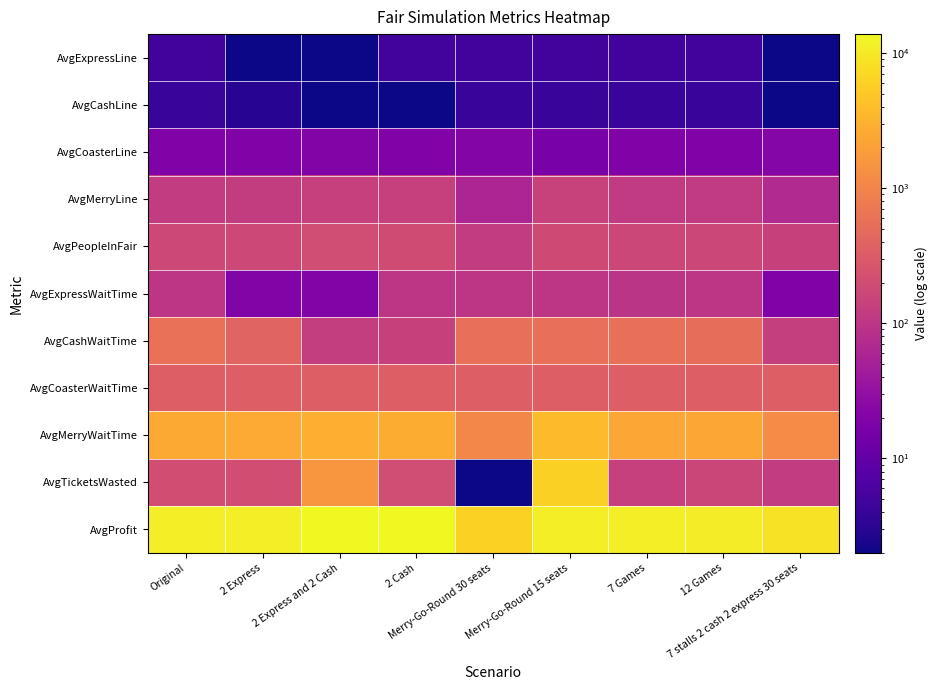

Reading left to right, list all the values displayed in this chart.

AvgExpressLine: Original=5.0	2 Express=2.0	2 Express and 2 Cash=2.0	2 Cash=5.0	Merry-Go-Round 30 seats=5.0	Merry-Go-Round 15 seats=5.0	7 Games=5.0	12 Games=5.0	7 stalls 2 cash 2 express 30 seats=2.0
AvgCashLine: Original=4.0	2 Express=3.0	2 Express and 2 Cash=2.0	2 Cash=2.0	Merry-Go-Round 30 seats=4.0	Merry-Go-Round 15 seats=4.0	7 Games=4.0	12 Games=4.0	7 stalls 2 cash 2 express 30 seats=2.0
AvgCoasterLine: Original=19.0	2 Express=19.0	2 Express and 2 Cash=20.0	2 Cash=19.0	Merry-Go-Round 30 seats=21.0	Merry-Go-Round 15 seats=16.0	7 Games=19.0	12 Games=19.0	7 stalls 2 cash 2 express 30 seats=22.0
AvgMerryLine: Original=119.0	2 Express=124.0	2 Express and 2 Cash=139.0	2 Cash=135.0	Merry-Go-Round 30 seats=60.0	Merry-Go-Round 15 seats=145.0	7 Games=115.0	12 Games=117.0	7 stalls 2 cash 2 express 30 seats=69.0
AvgPeopleInFair: Original=172.0	2 Express=177.0	2 Express and 2 Cash=201.0	2 Cash=195.0	Merry-Go-Round 30 seats=120.0	Merry-Go-Round 15 seats=190.0	7 Games=169.0	12 Games=170.0	7 stalls 2 cash 2 express 30 seats=140.0
AvgExpressWaitTime: Original=102.0	2 Express=20.0	2 Express and 2 Cash=20.0	2 Cash=100.0	Merry-Go-Round 30 seats=102.0	Merry-Go-Round 15 seats=100.0	7 Games=97.0	12 Games=101.0	7 stalls 2 cash 2 express 30 seats=19.0
AvgCashWaitTime: Original=580.0	2 Express=404.0	2 Express and 2 Cash=130.0	2 Cash=143.0	Merry-Go-Round 30 seats=566.0	Merry-Go-Round 15 seats=557.0	7 Games=566.0	12 Games=535.0	7 stalls 2 cash 2 express 30 seats=133.0
AvgCoasterWaitTime: Original=346.0	2 Express=345.0	2 Express and 2 Cash=345.0	2 Cash=346.0	Merry-Go-Round 30 seats=348.0	Merry-Go-Round 15 seats=347.0	7 Games=346.0	12 Games=345.0	7 stalls 2 cash 2 express 30 seats=348.0
AvgMerryWaitTime: Original=2480.0	2 Express=2564.0	2 Express and 2 Cash=2851.0	2 Cash=2767.0	Merry-Go-Round 30 seats=1081.0	Merry-Go-Round 15 seats=3834.0	7 Games=2422.0	12 Games=2446.0	7 stalls 2 cash 2 express 30 seats=1189.0
AvgTicketsWasted: Original=211.0	2 Express=208.0	2 Express and 2 Cash=1602.0	2 Cash=200.0	Merry-Go-Round 30 seats=2.0	Merry-Go-Round 15 seats=5926.0	7 Games=139.0	12 Games=161.0	7 stalls 2 cash 2 express 30 seats=120.0
AvgProfit: Original=10943.6	2 Express=11082.2	2 Express and 2 Cash=13728.8	2 Cash=13752.6	Merry-Go-Round 30 seats=6151.4	Merry-Go-Round 15 seats=10861.0	7 Games=11019.5	12 Games=10658.9	7 stalls 2 cash 2 express 30 seats=8701.8